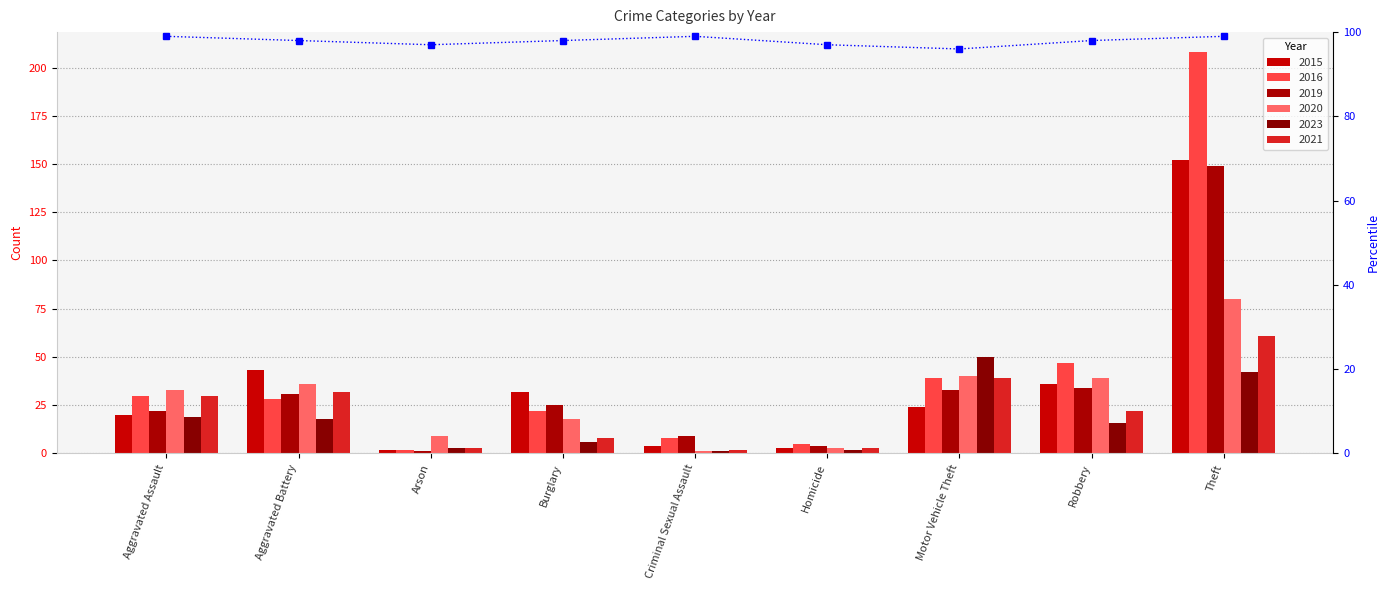

Reading left to right, what are all the values shown in this chart?

99	98	97	98	99	97	96	98	99